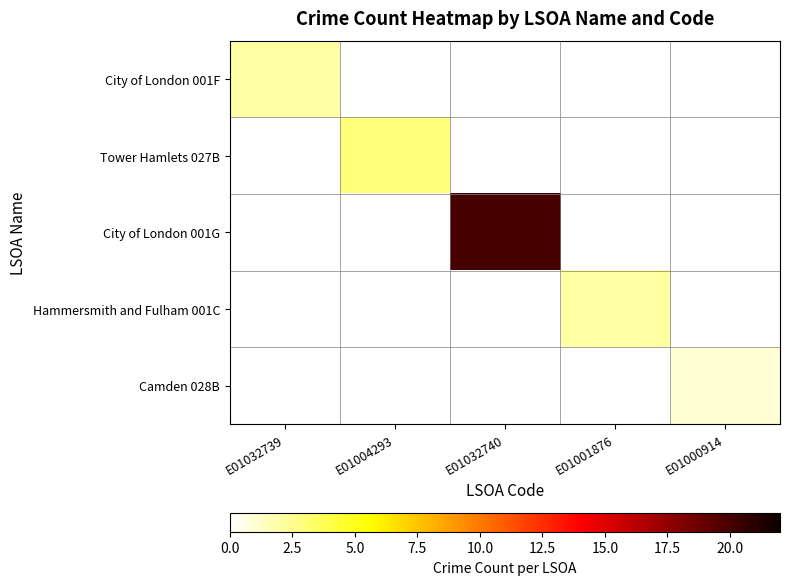

How many data points does each series have?

5